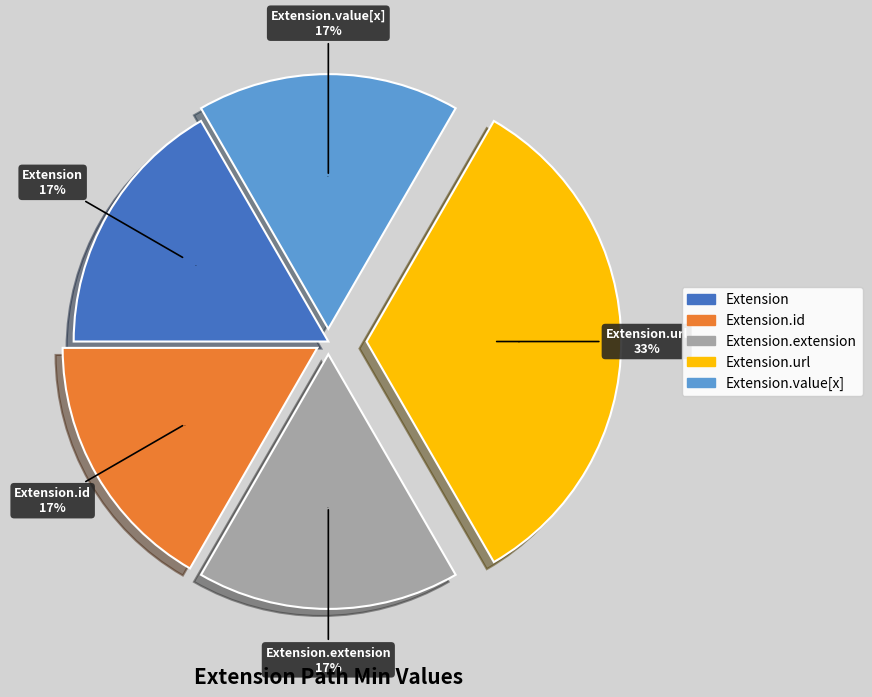

How many slices are in this pie chart?

5